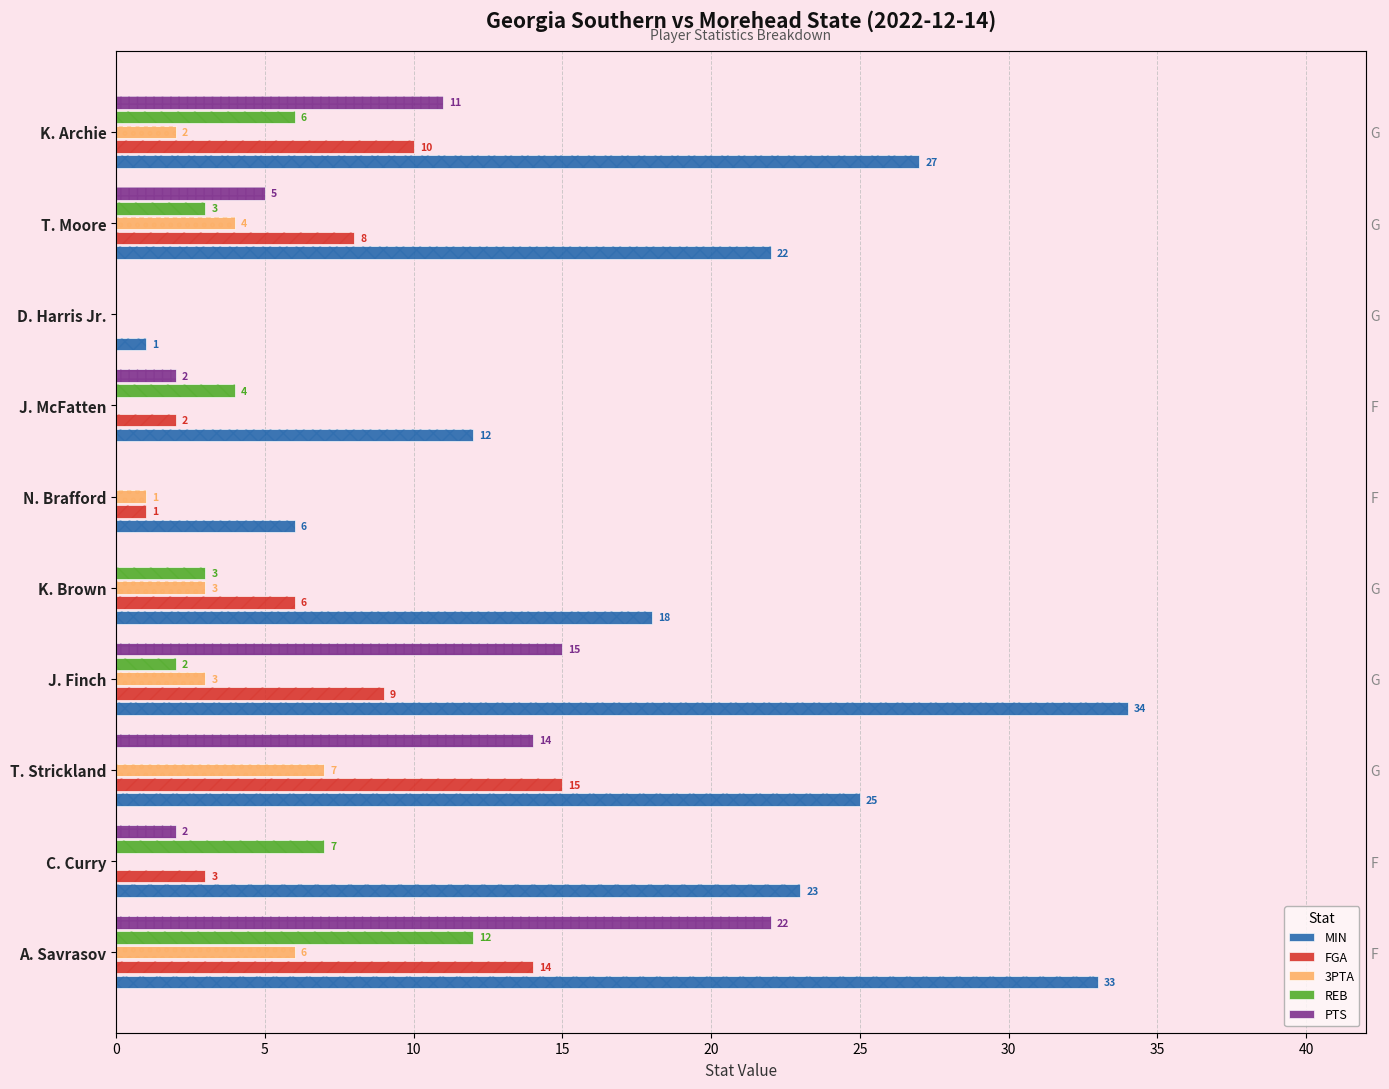

Is it true that PTS equals 13 at D. Harris Jr.?

False